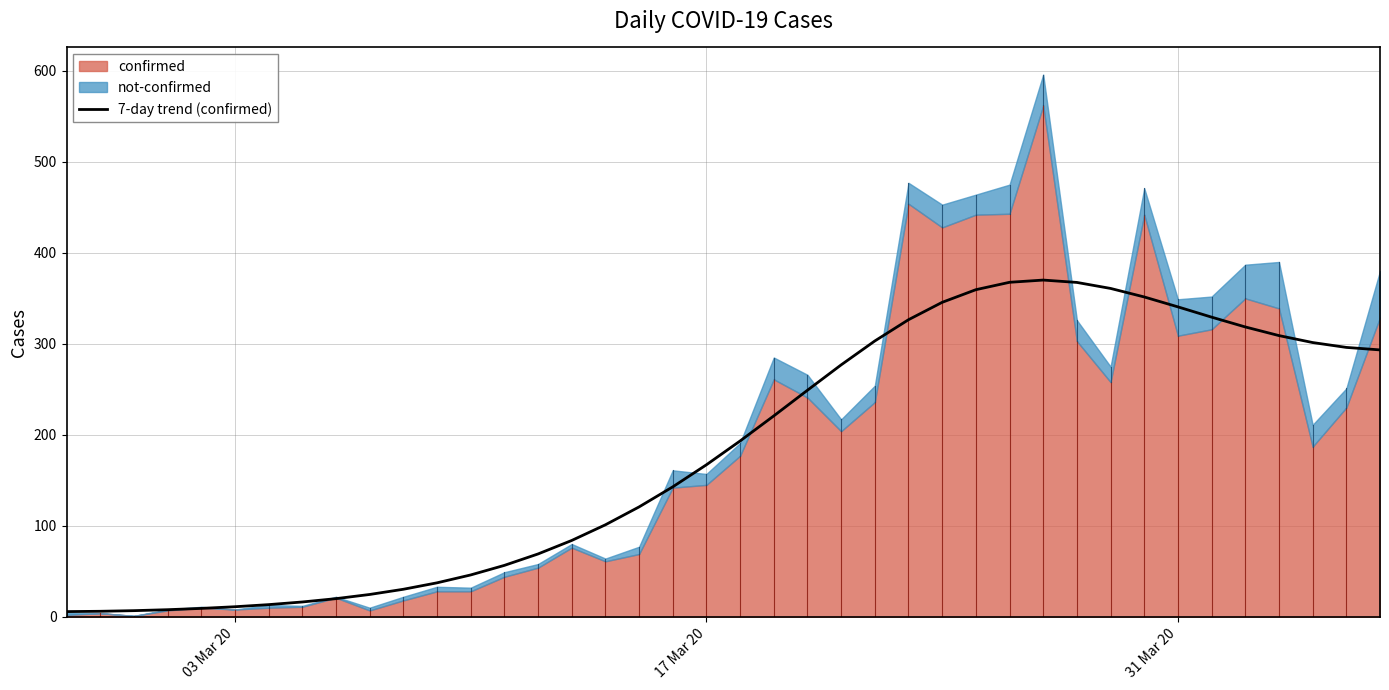

What is the highest value of the 7-day trend (confirmed) series?

370.1